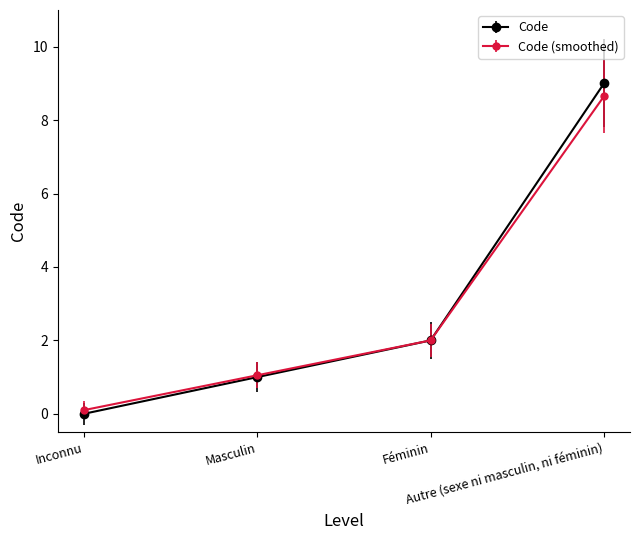

What is the value of the Code point at the 2nd from the left?

1.0